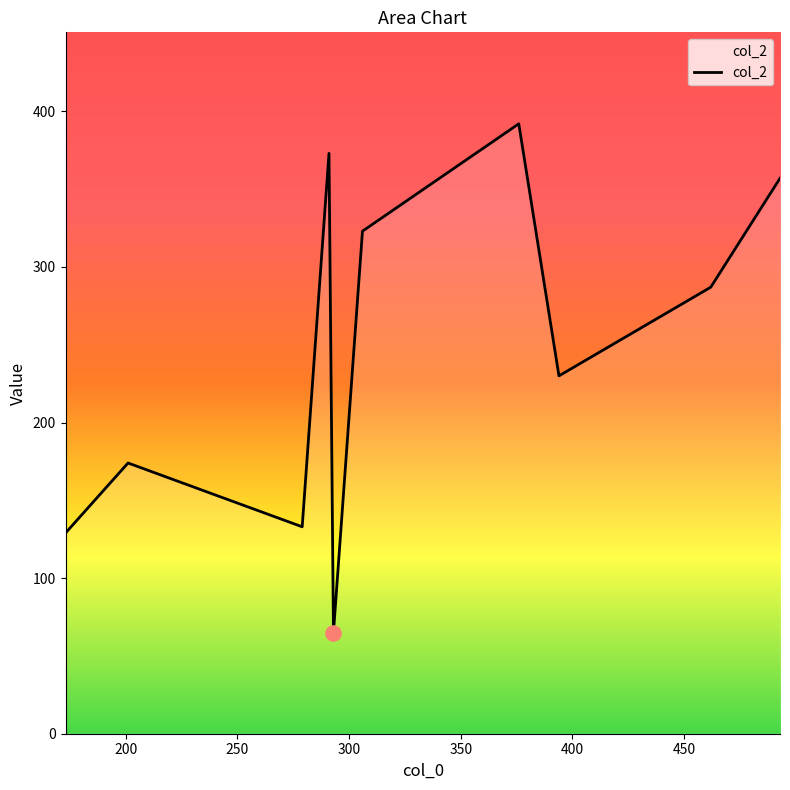

What is the smallest value displayed?

65